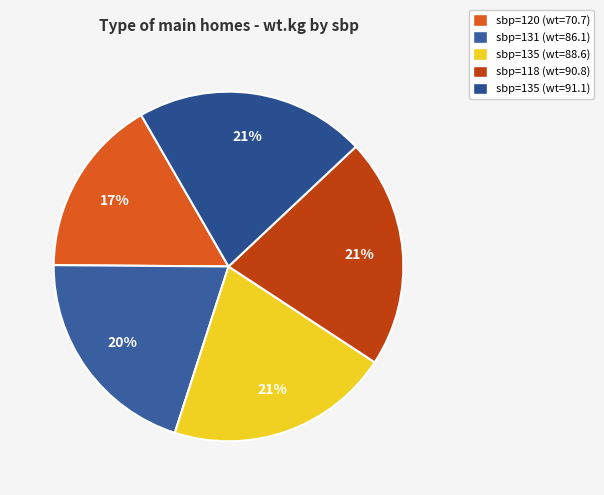

To the nearest percent, what is the difference between the largest and smallest slice percentages?

5%